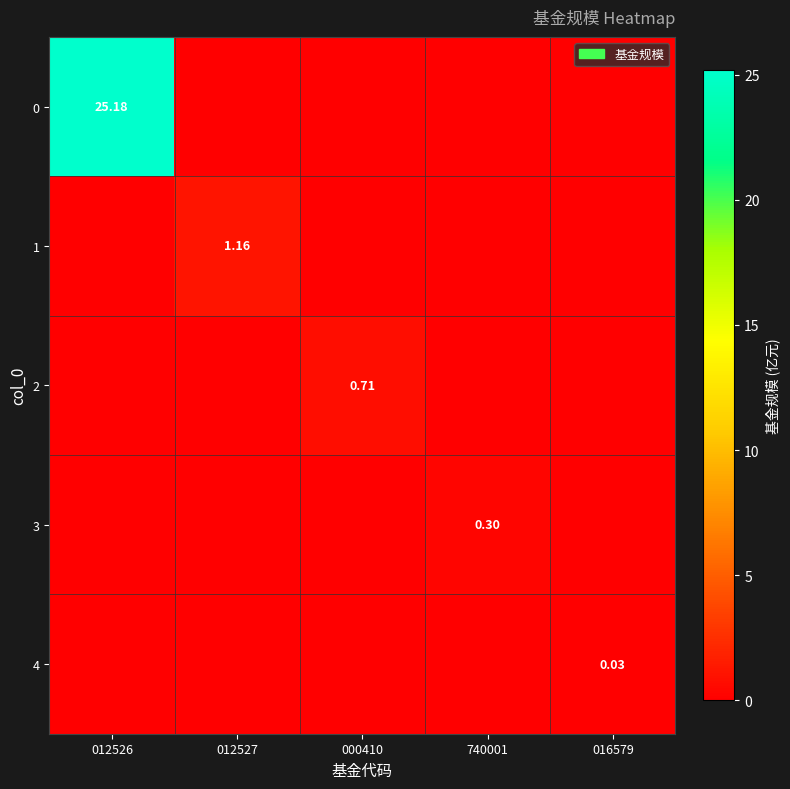

List the series in order of their peak value, highest first.

0, 1, 2, 3, 4